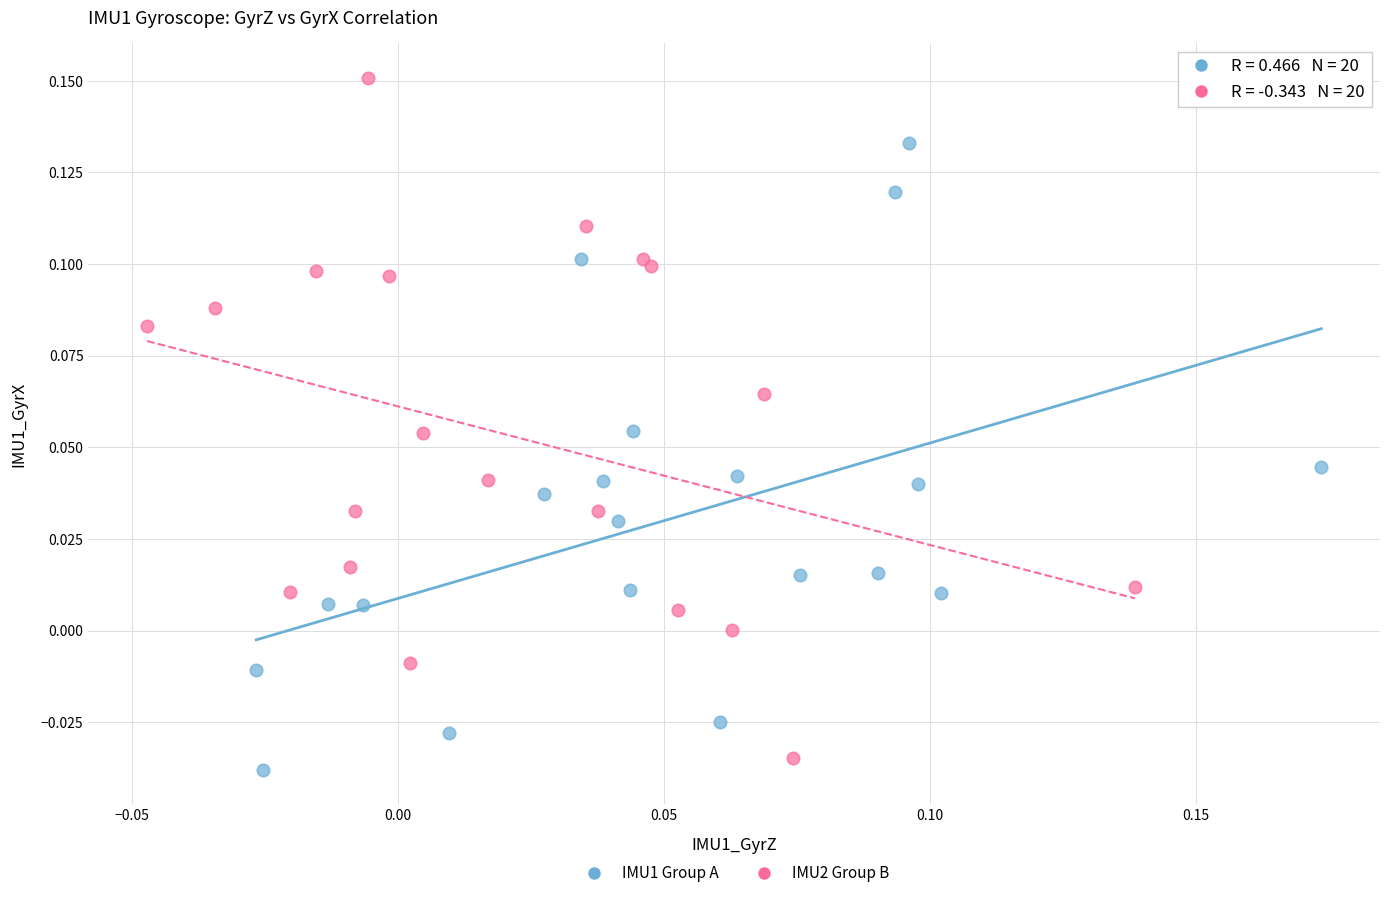

What are all the series names shown in the legend?

IMU1 Group A, IMU2 Group B